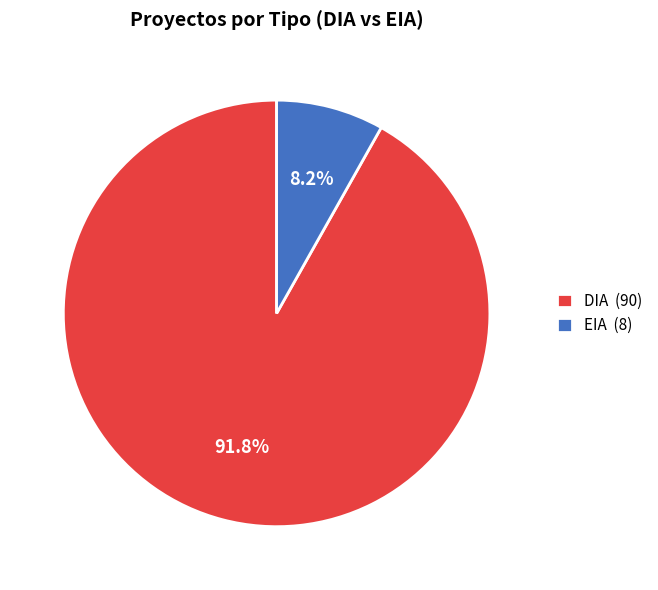

What percentage is the DIA slice, to the nearest percent?

92%